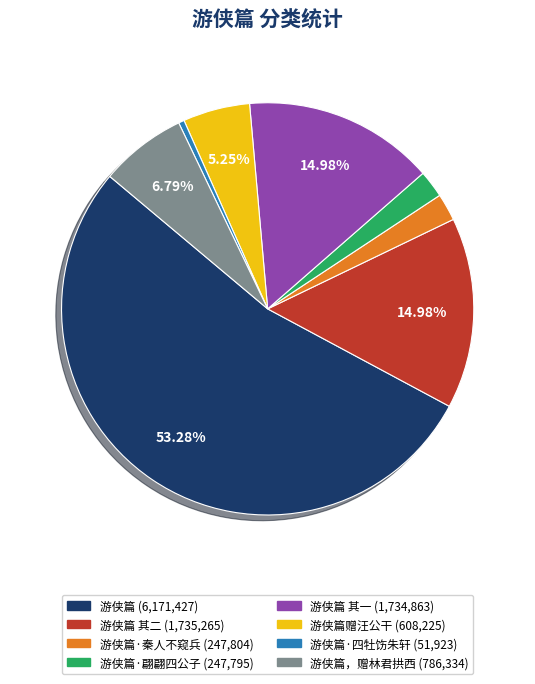

Is there any slice that represents more than half of the pie?

Yes